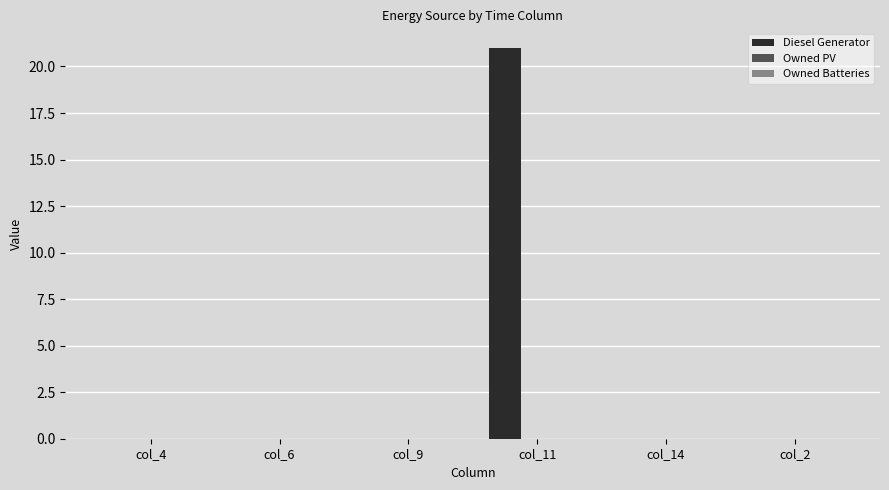

The chart shows a value of 0 at col_2. True or false?

True